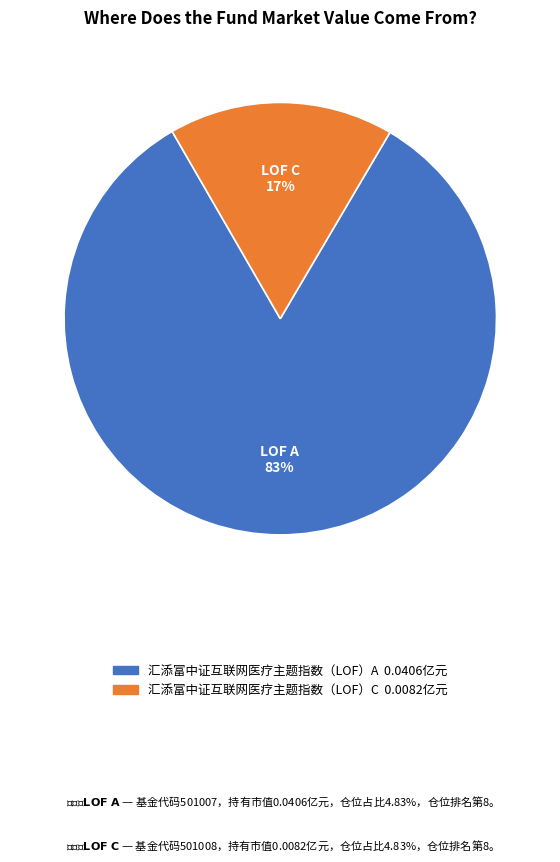

The 汇添富中证互联网医疗主题指数（LOF）C slice represents 24% of the pie. True or false?

False